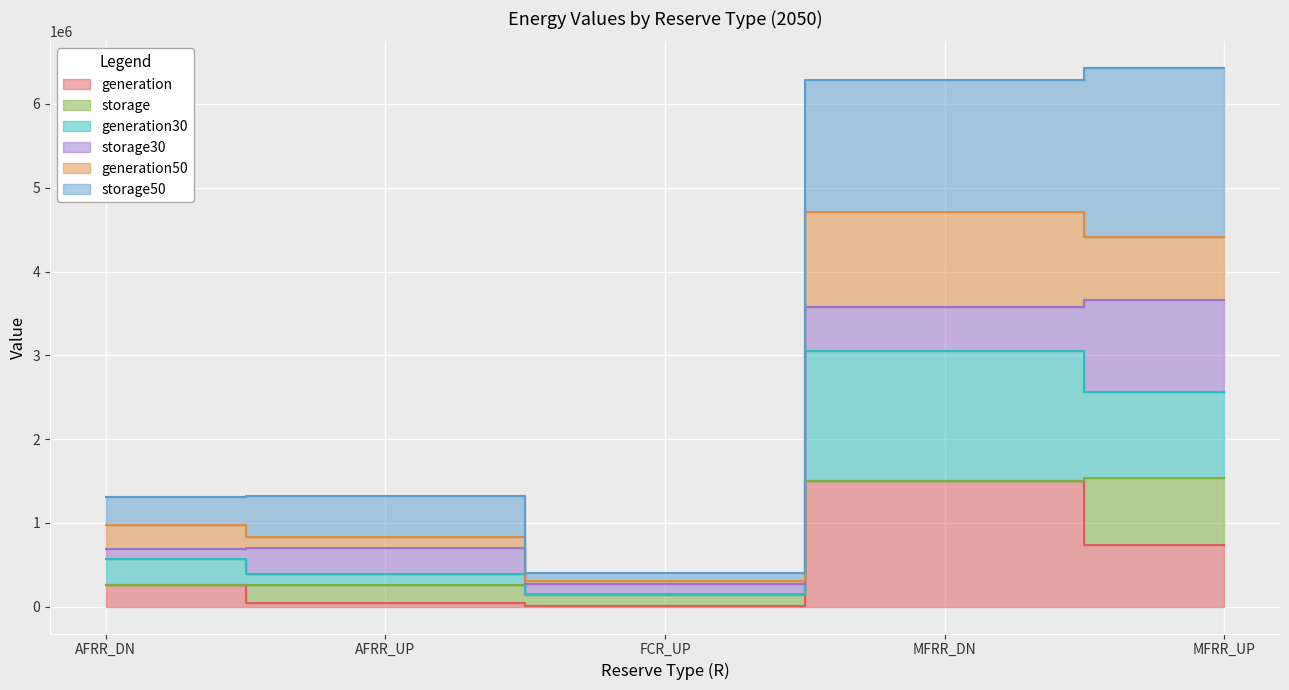

At which label is generation closest to 752169?

MFRR_UP